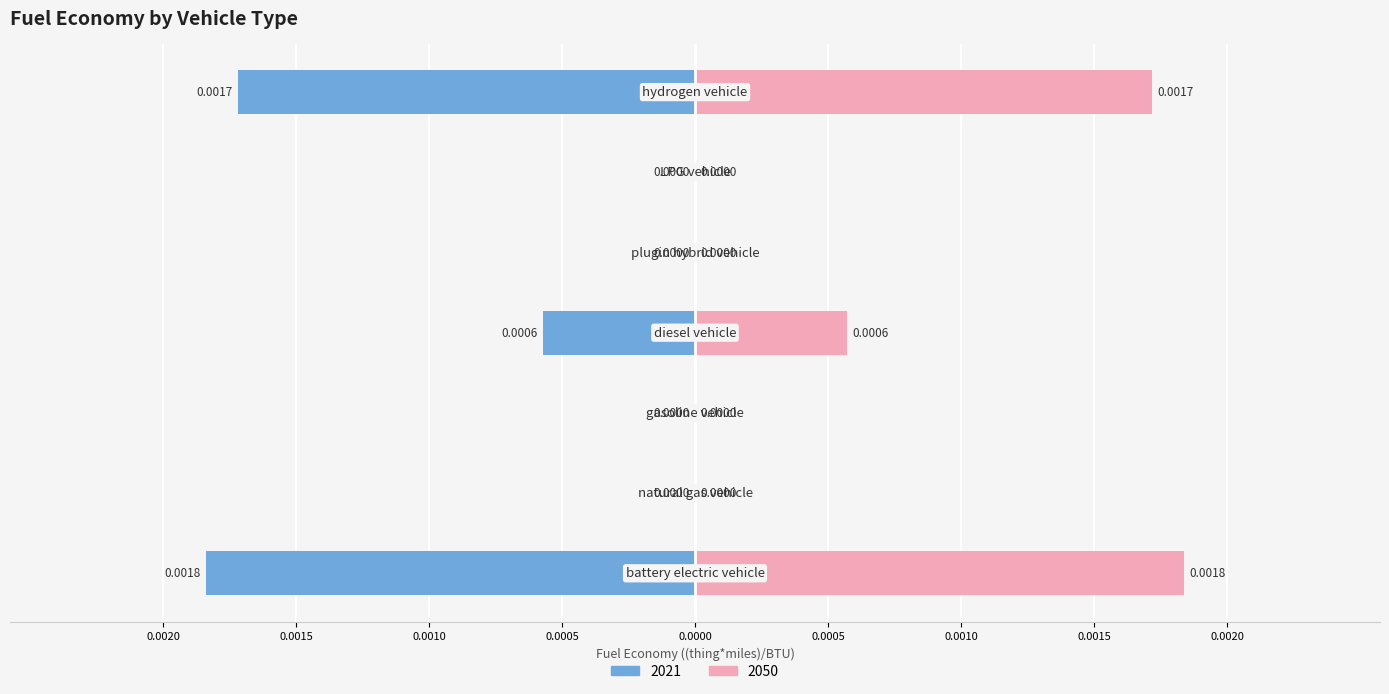

Are the bars grouped side by side (vs. stacked)?

No